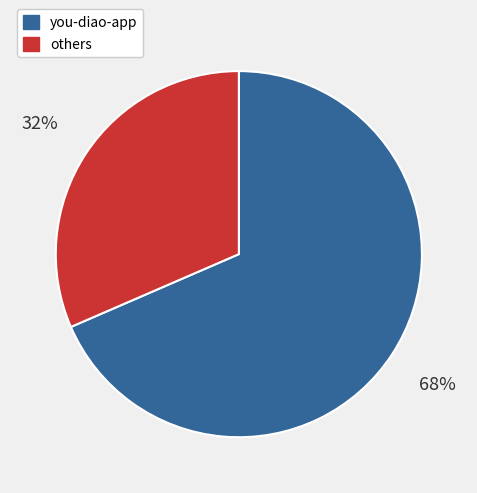

How many slices are in this pie chart?

2